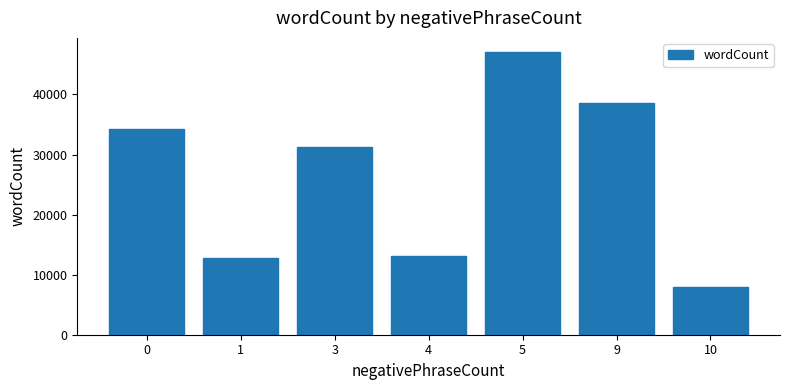

The value at 4 is 13042. True or false?

True